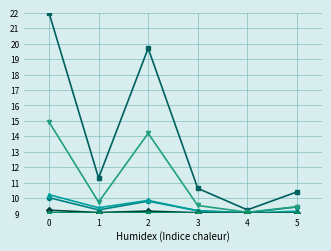

What is the spread (max minus min) of values at 5?

1.4